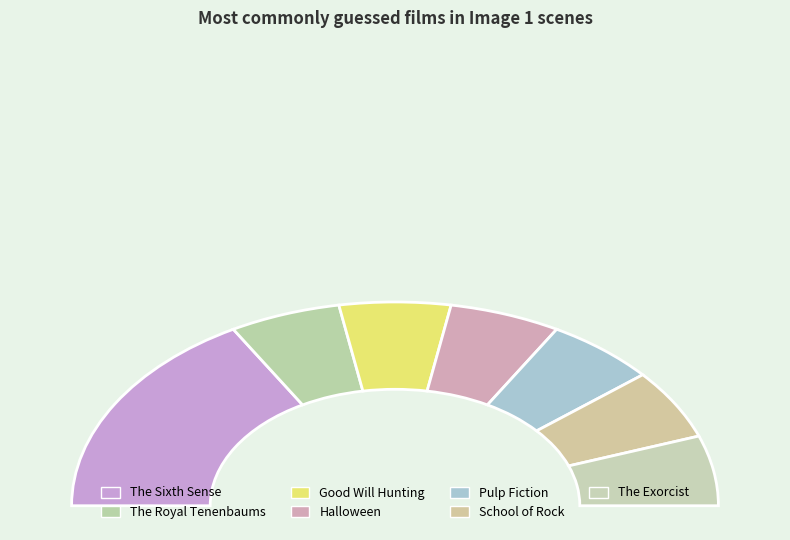

Does The Exorcist account for over 50% of the chart?

No